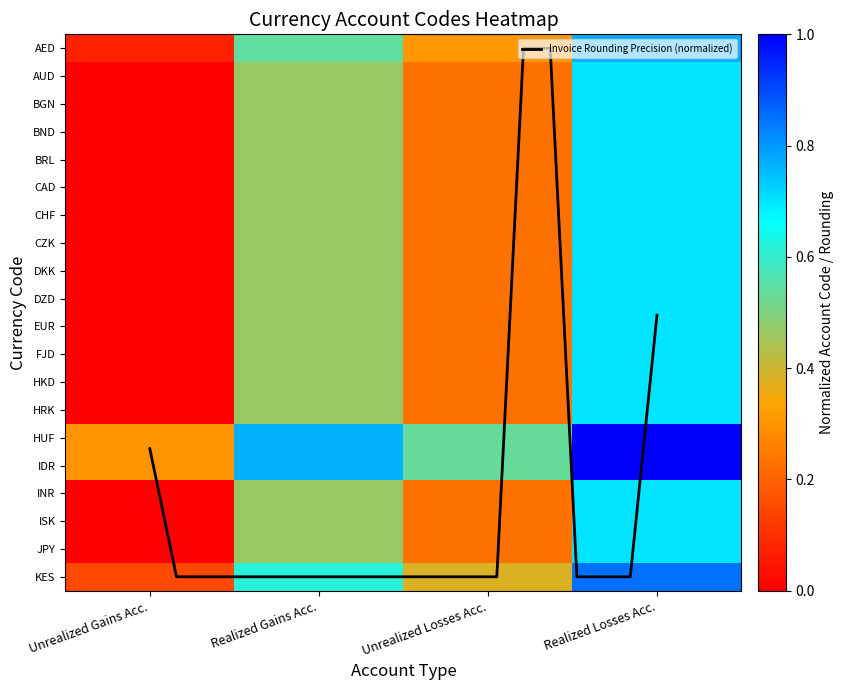

What is the highest value of the EUR series?

0.7